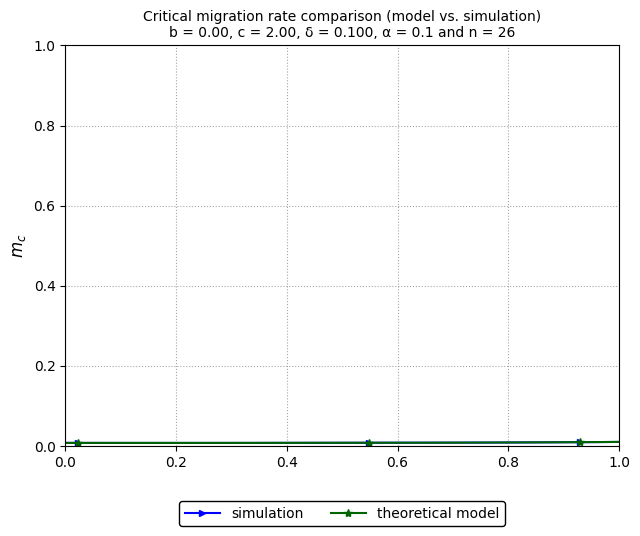

True or false: simulation has more than 1 interior local peaks.

False